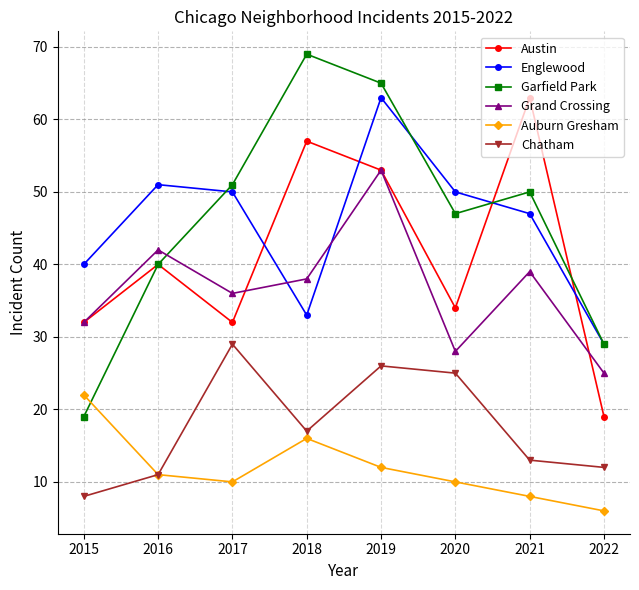

At which category does Englewood reach its first local valley?

2018